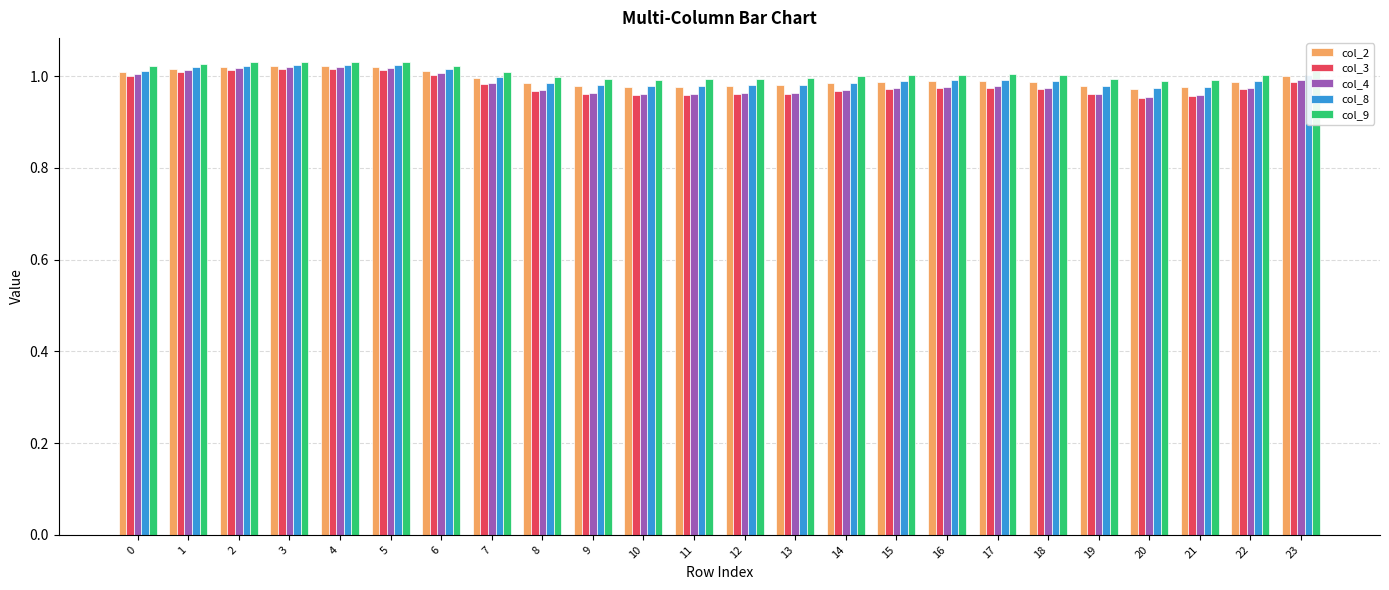

The col_2 series shows 1.0 at 14. True or false?

True